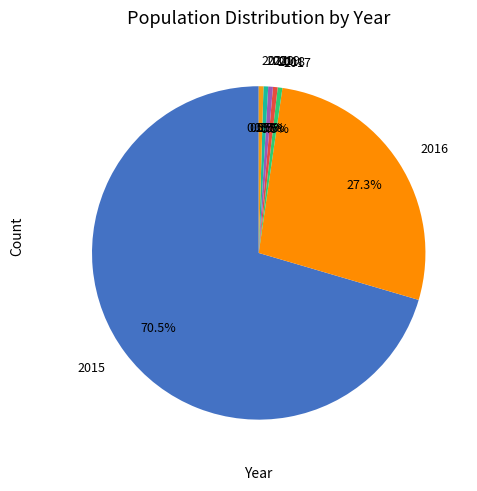

How many slices are in this pie chart?

7